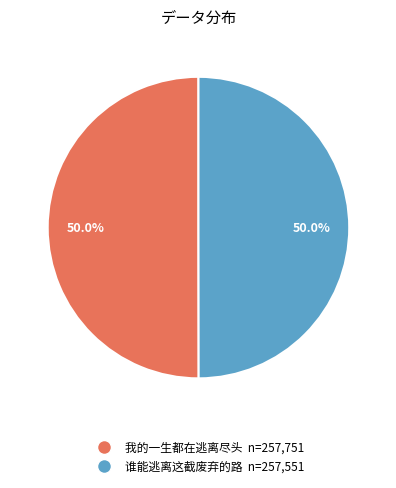

To the nearest percent, what is the combined percentage of 我的一生都在逃离尽头 and 谁能逃离这截废弃的路?

100%